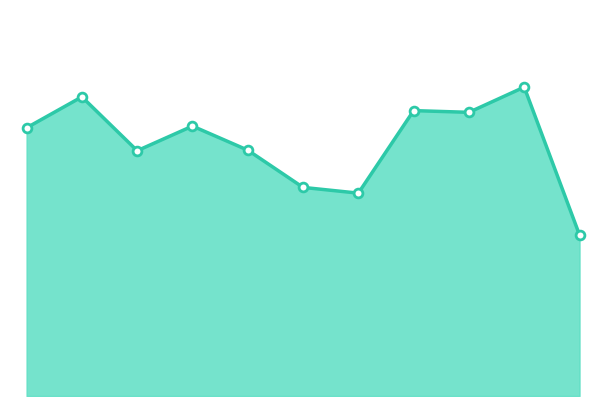

Is this an area chart (filled region under the line)?

Yes